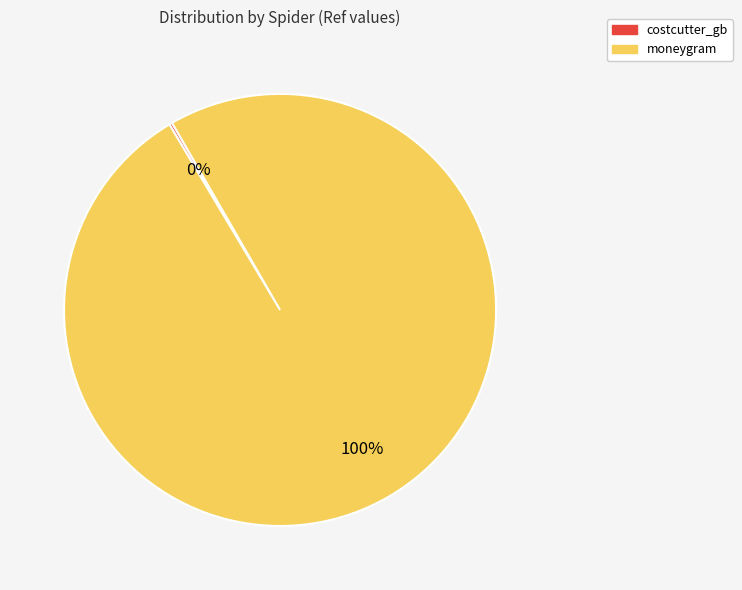

Is there any slice that represents more than half of the pie?

Yes